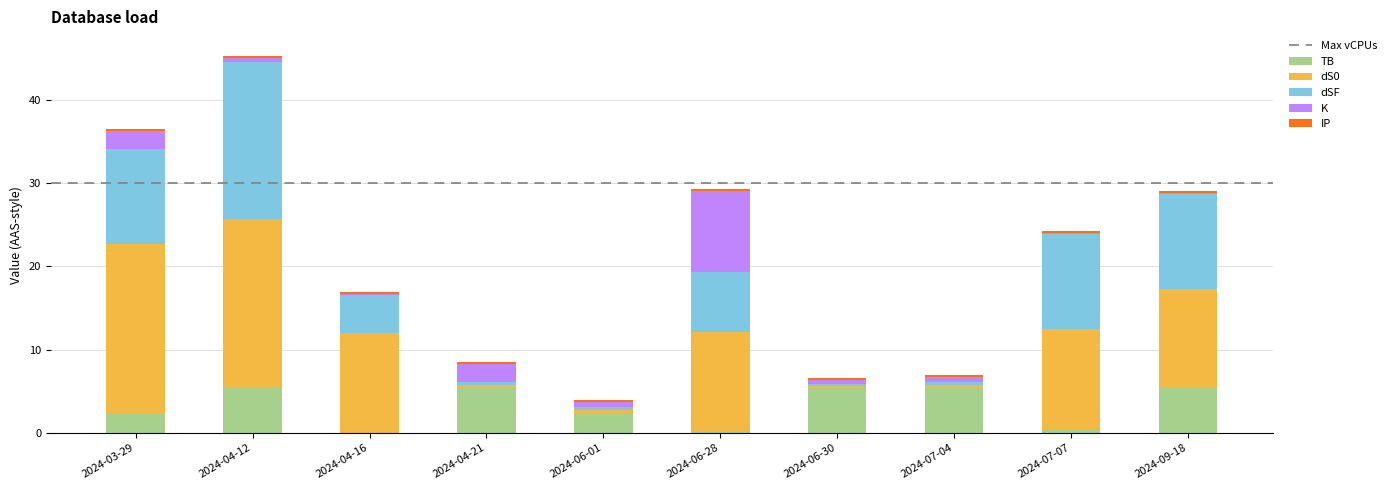

The TB series shows 5.3 at 2024-04-21. True or false?

True